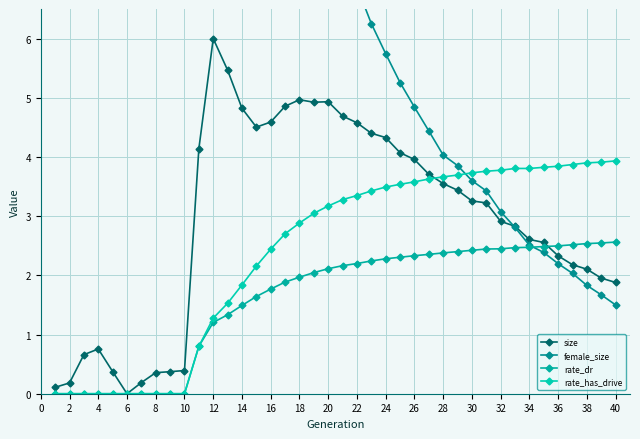

Between 8 and 20, which series saw the biggest shift?

size